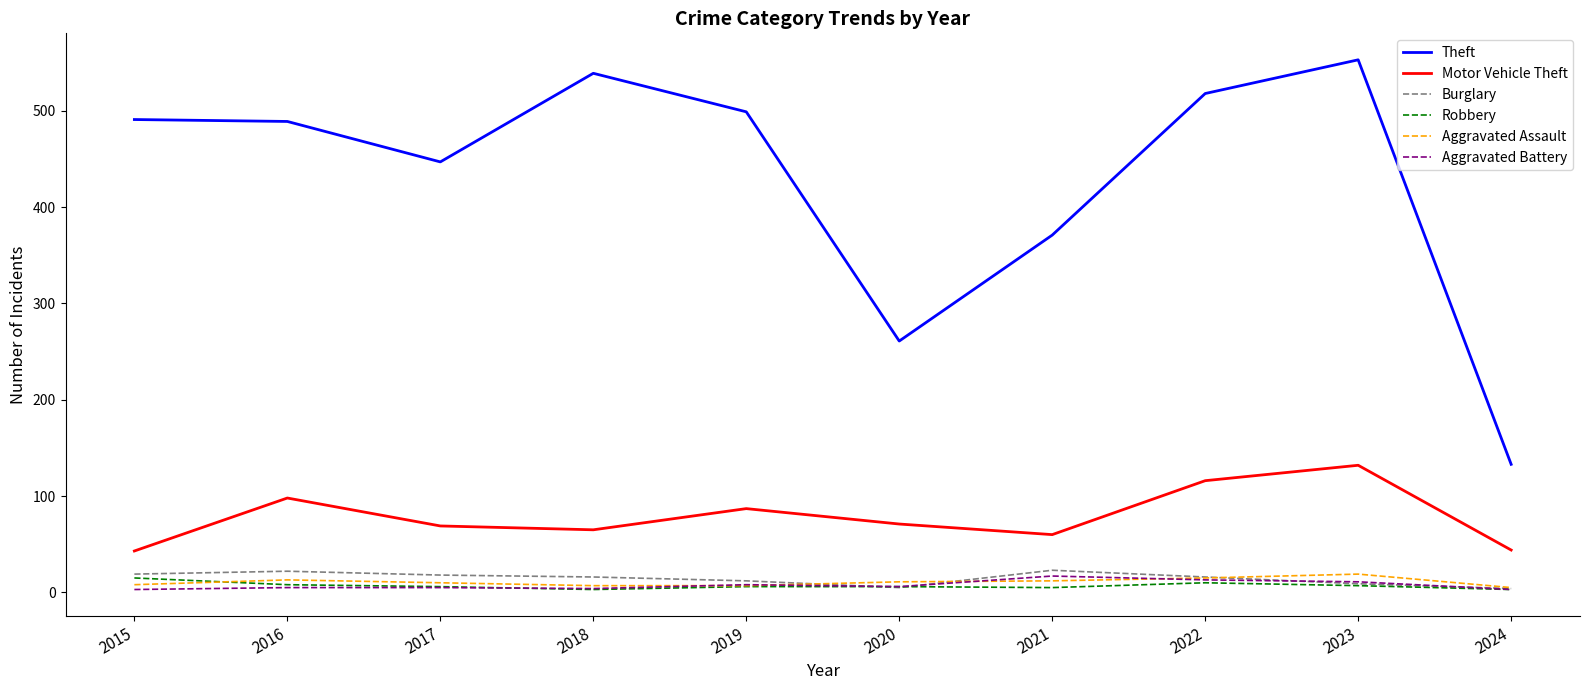

Is the value of Theft at 2016 greater than the value of Aggravated Assault at 2022?

Yes